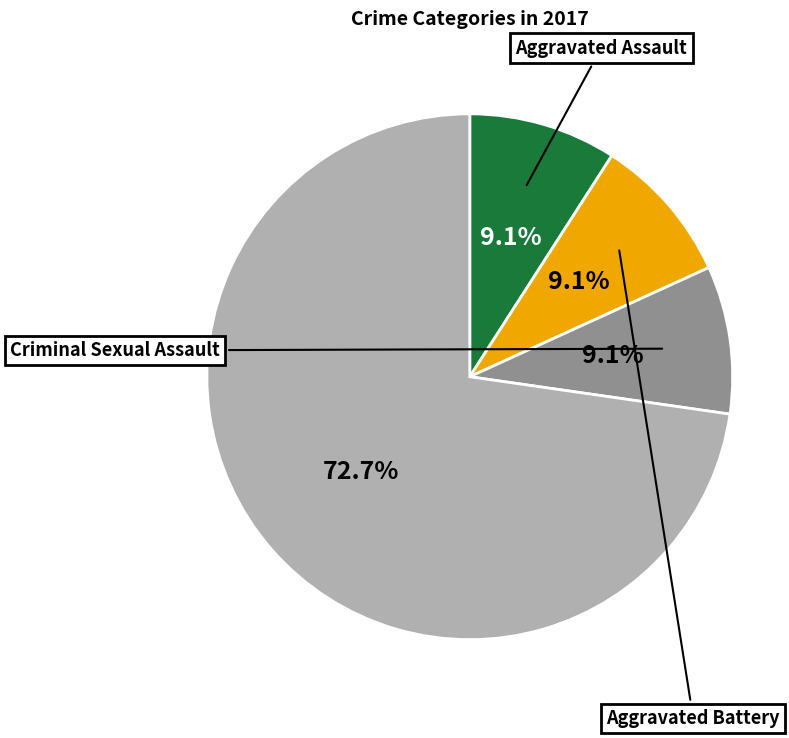

Does any single category account for the majority?

Yes